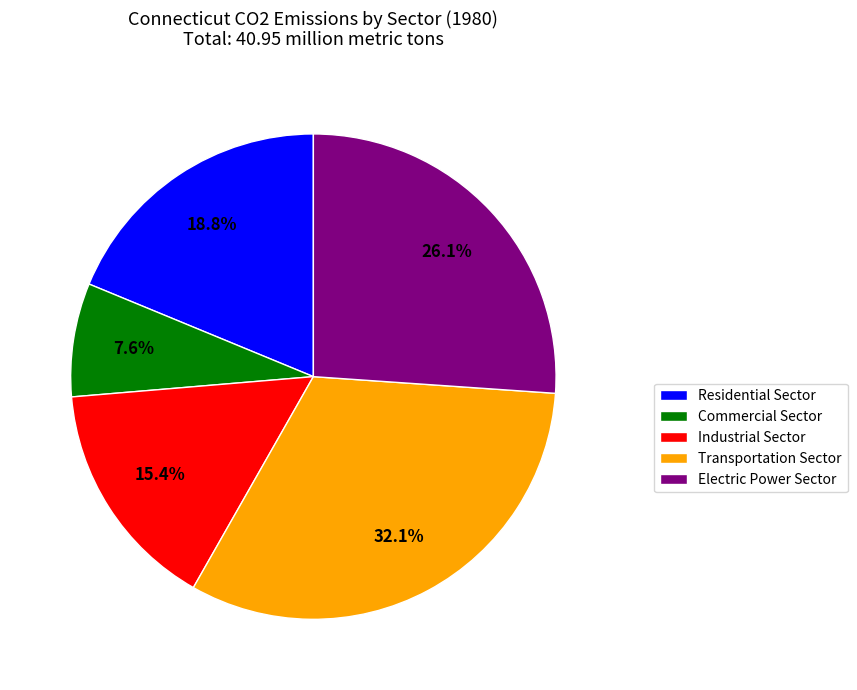

Count the number of slices in the pie.

5